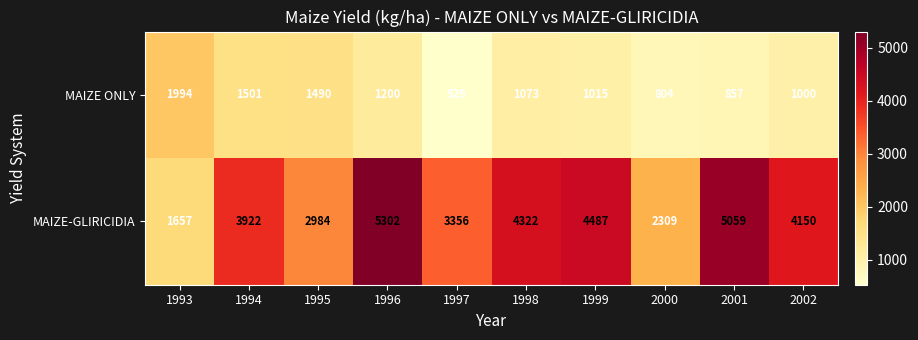

Rank the categories by MAIZE ONLY value from highest to lowest.

1993, 1994, 1995, 1996, 1998, 1999, 2002, 2001, 2000, 1997